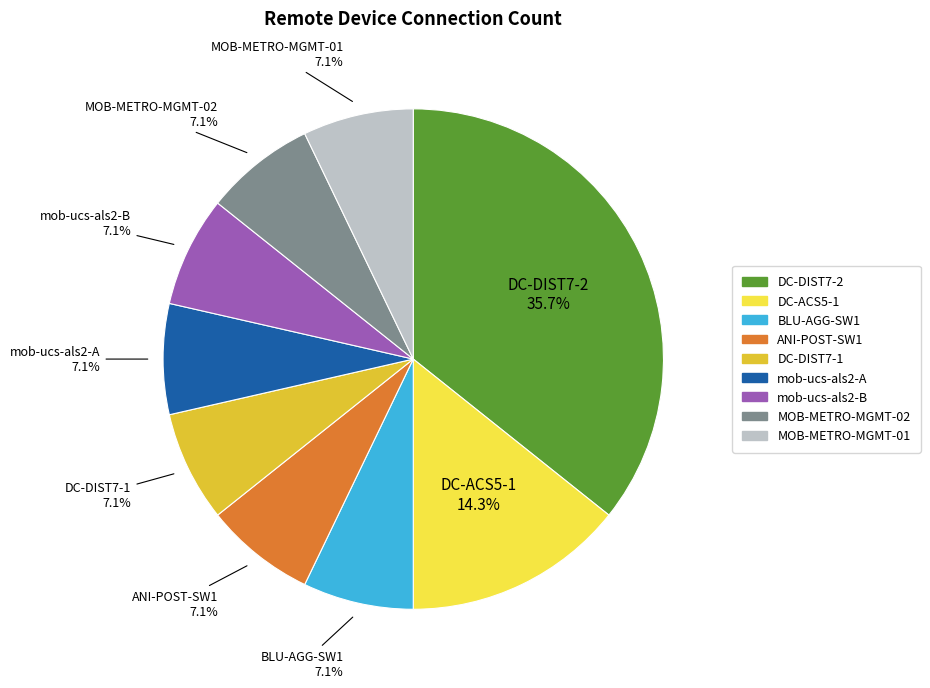

Is there a majority slice in this chart?

No